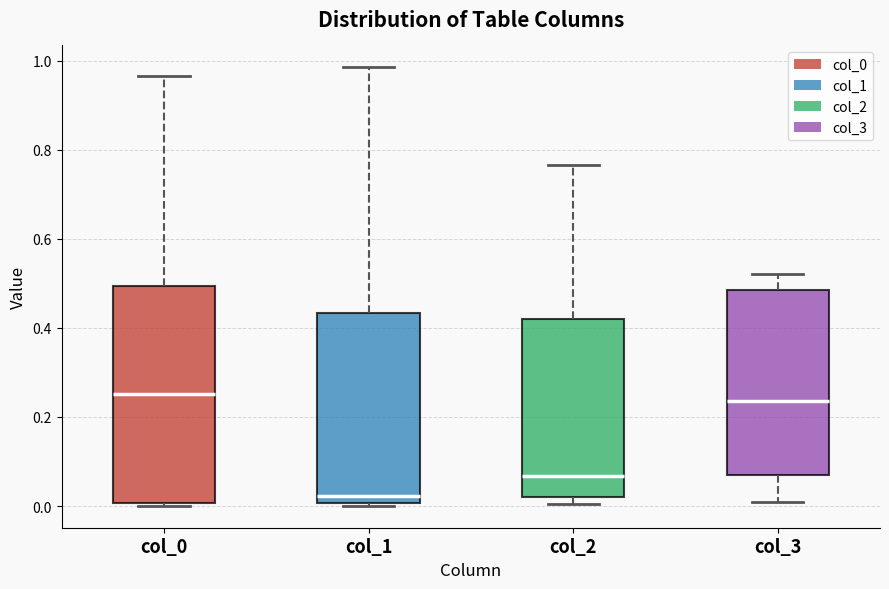

Comparing the boxes themselves (not the whiskers), which one is the tallest?

col_0